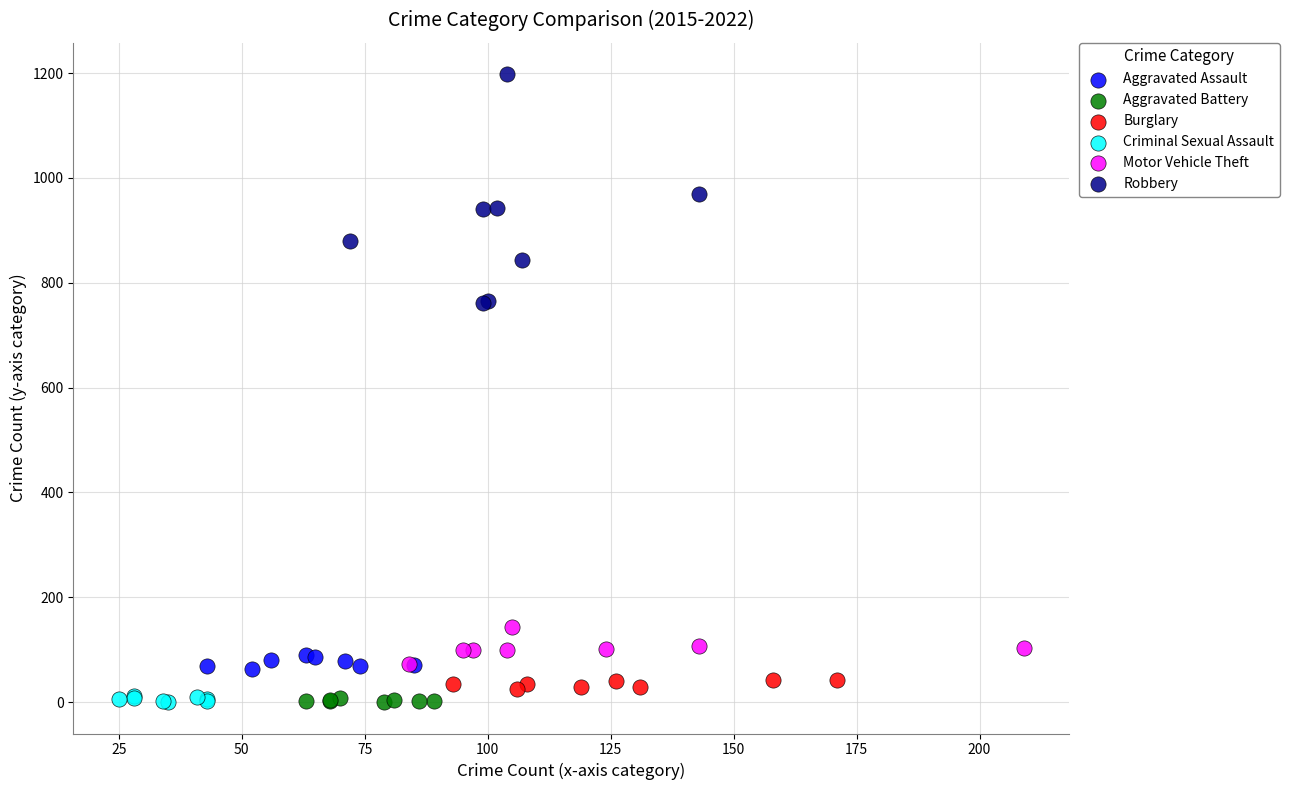

Which series has the largest Y range (max minus min)?

Robbery